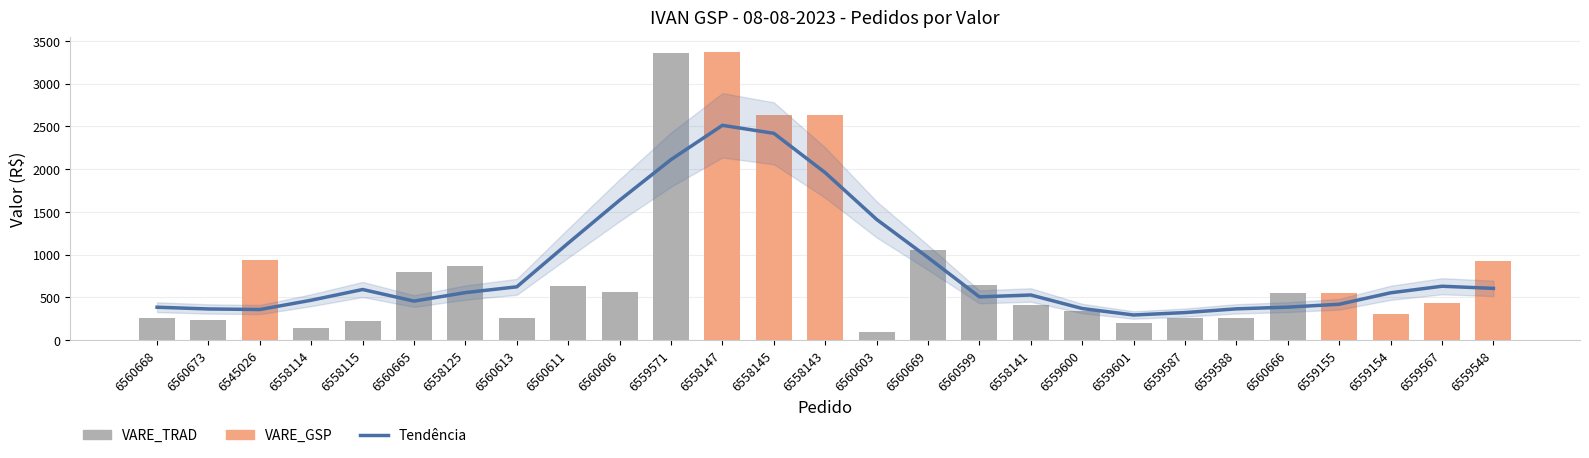

Does the chart contain stacked bars?

No